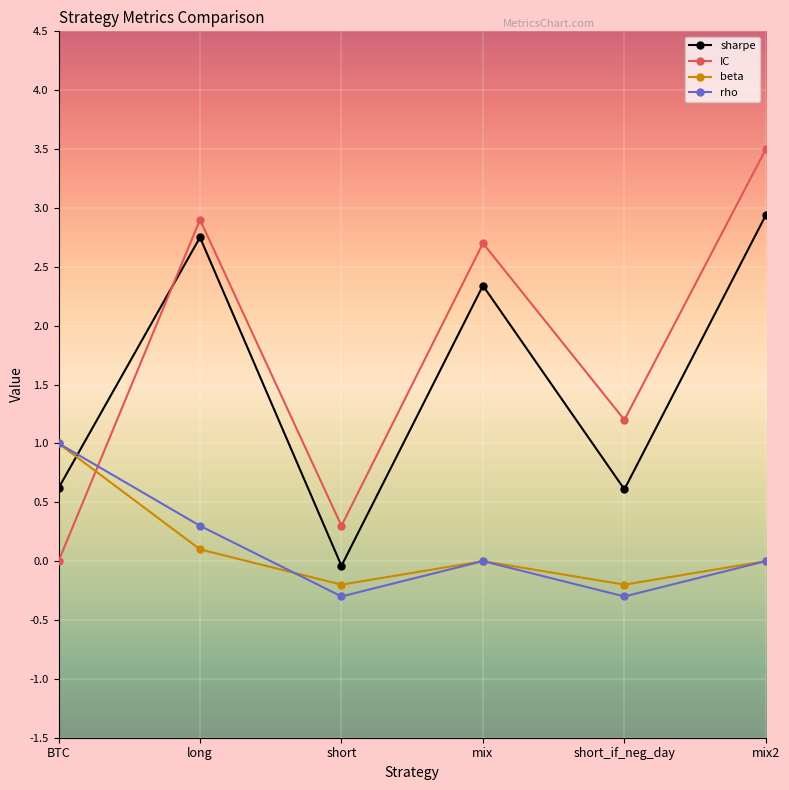

Which series has the widest spread of values?

IC